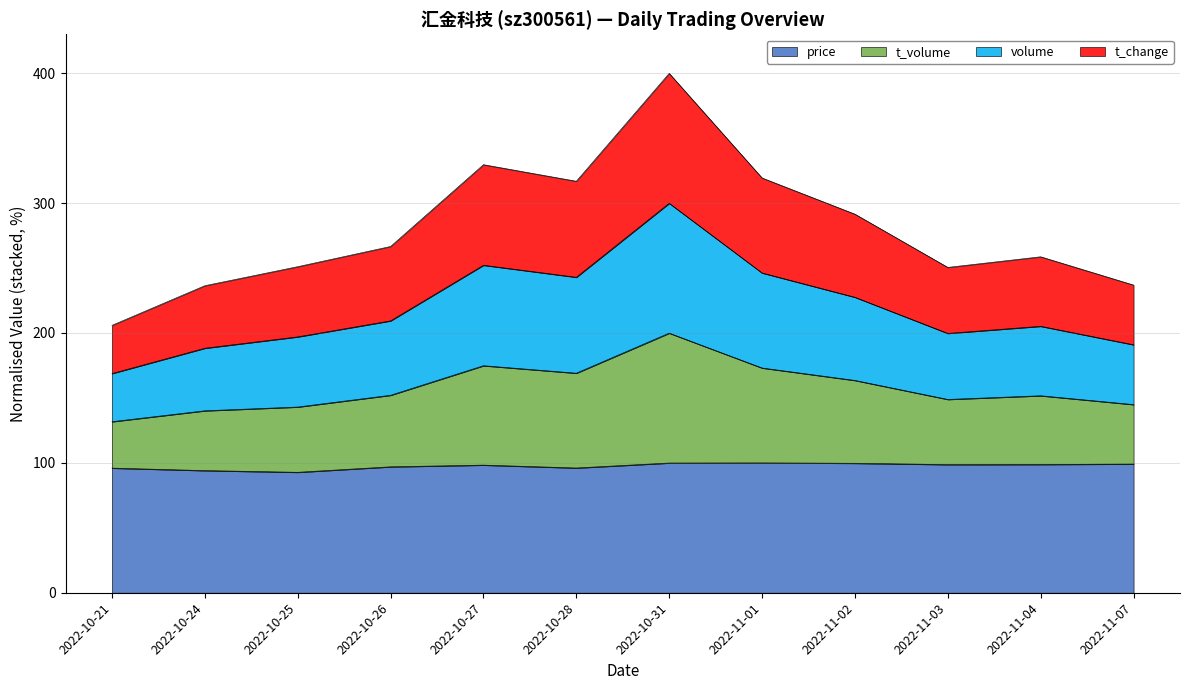

How many data points in t_change are less than 266?

6